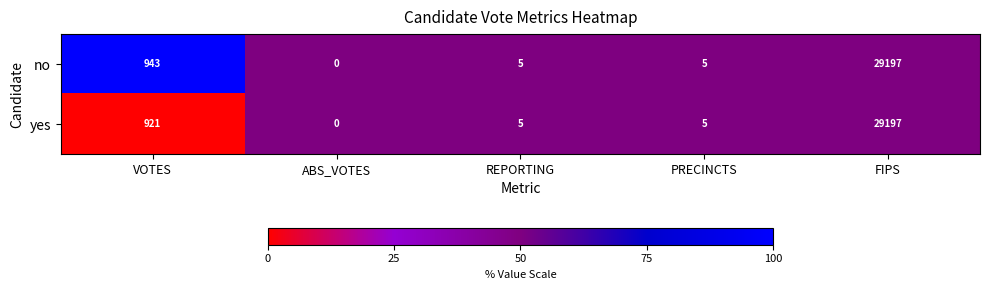

Count the number of data series in this chart.

2